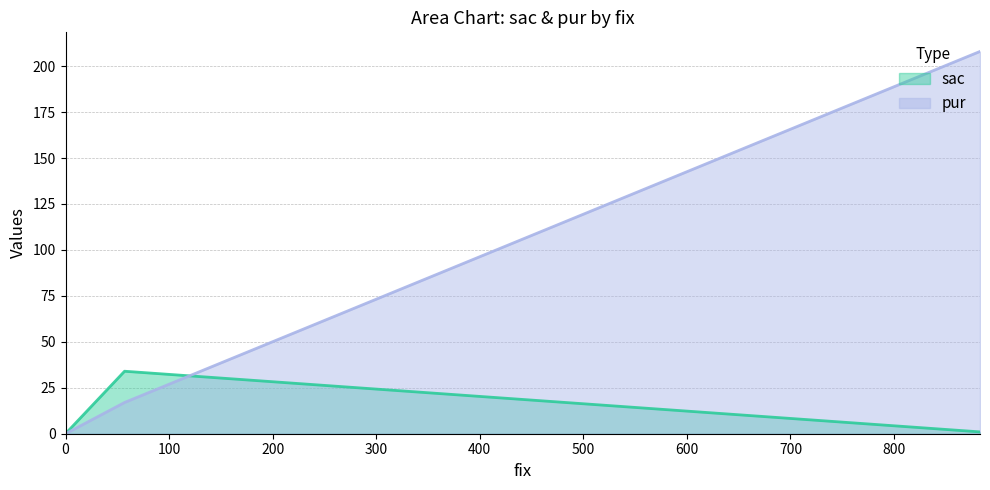

Rank the series by their average value, from highest to lowest.

pur, sac